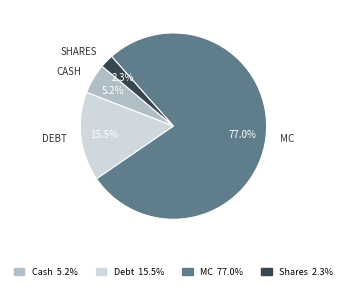

What is the ratio of the value at Debt to the value at MC?

0.2